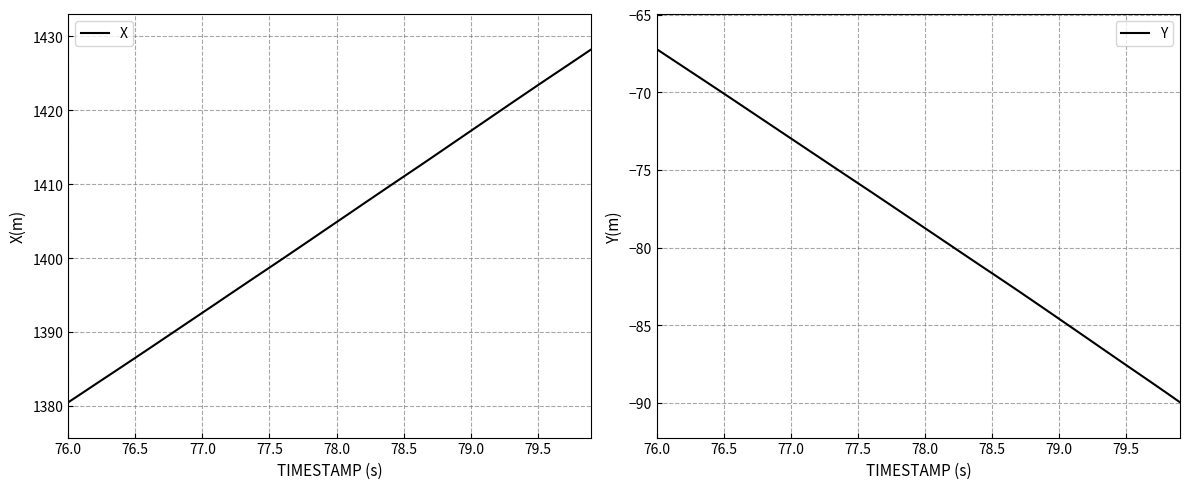

What is the highest value of the Y series?

-67.2